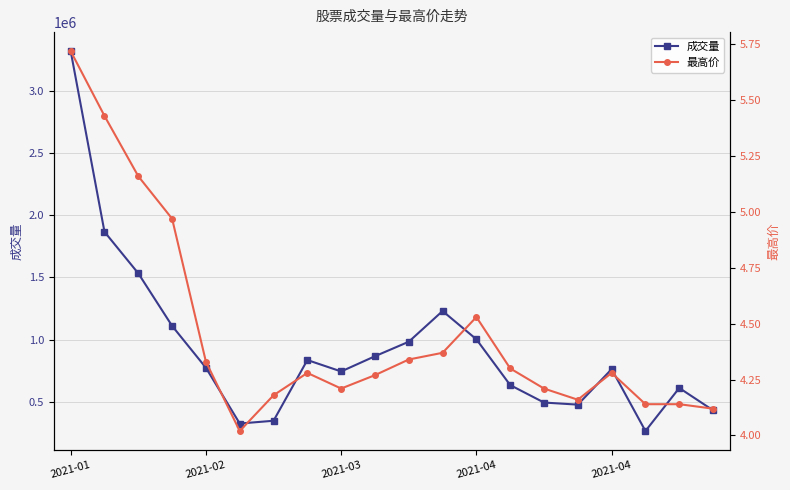

True or false: 最高价 and 成交量 intersect in this chart.

False